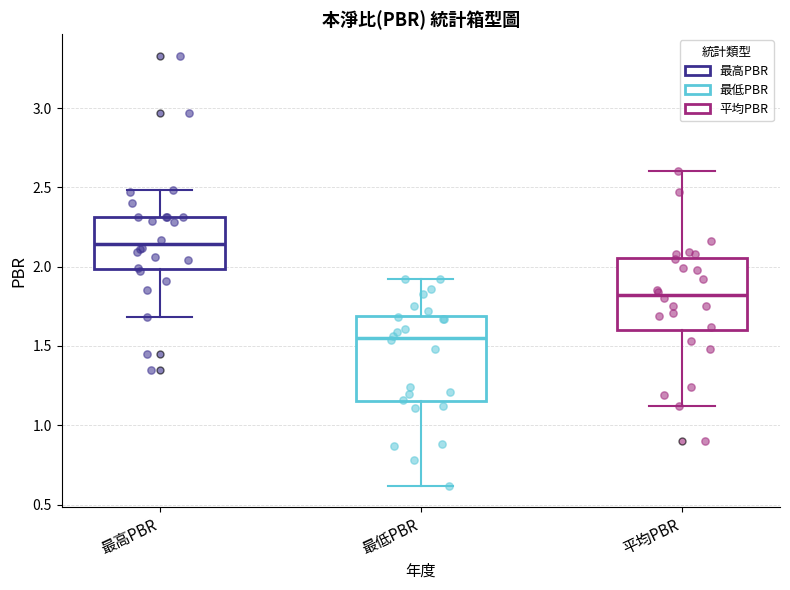

Where is the upper edge of the box for 平均PBR on the y-axis? The values are not printed on the chart, so give them approximately, as read against the axis.

2.05